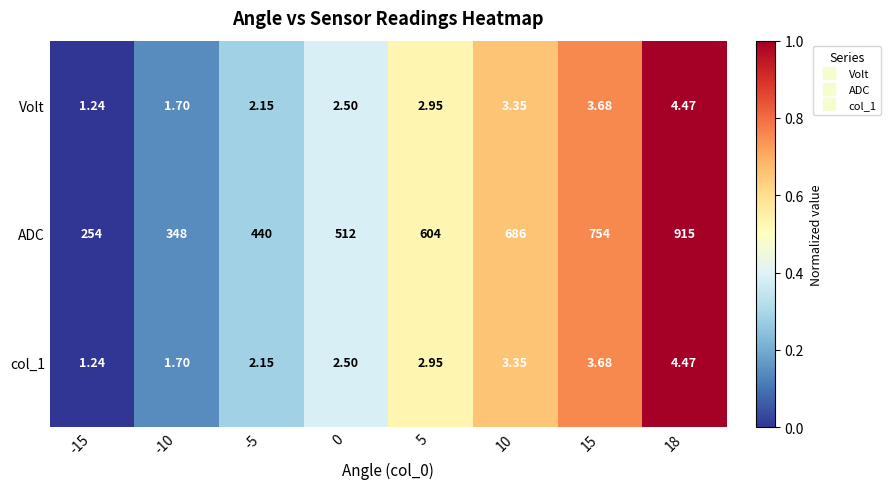

Which series has the largest total across all categories?

ADC